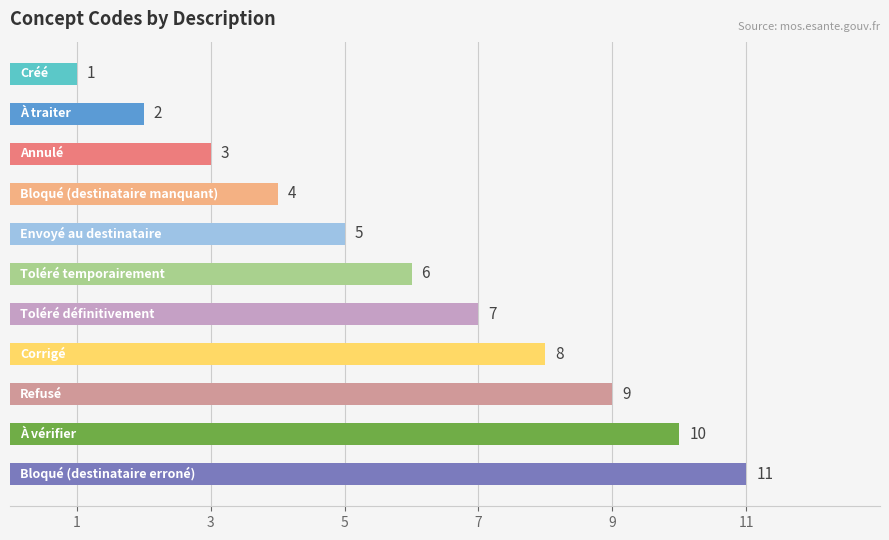

What is the average value?

6